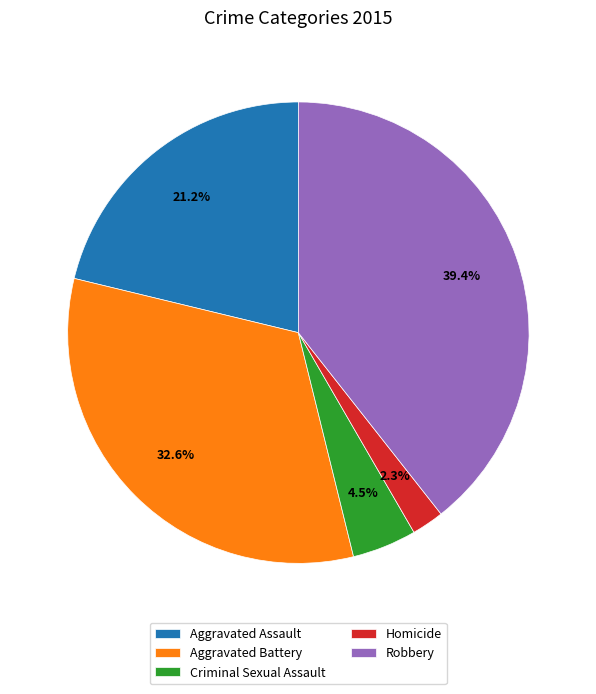

Which has a higher value, Criminal Sexual Assault or Robbery?

Robbery